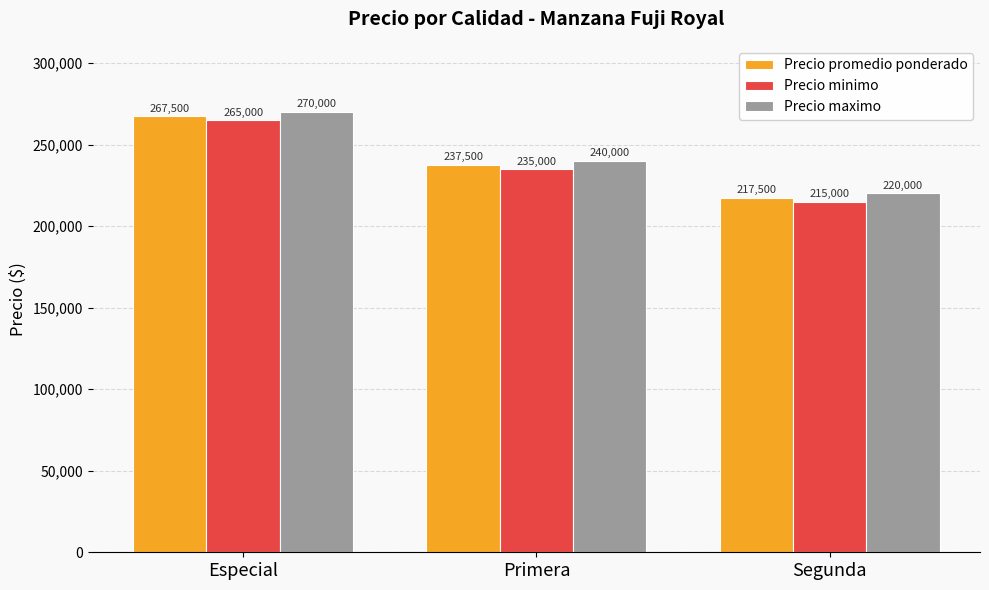

Rank the categories by Precio minimo value from lowest to highest.

Segunda, Primera, Especial